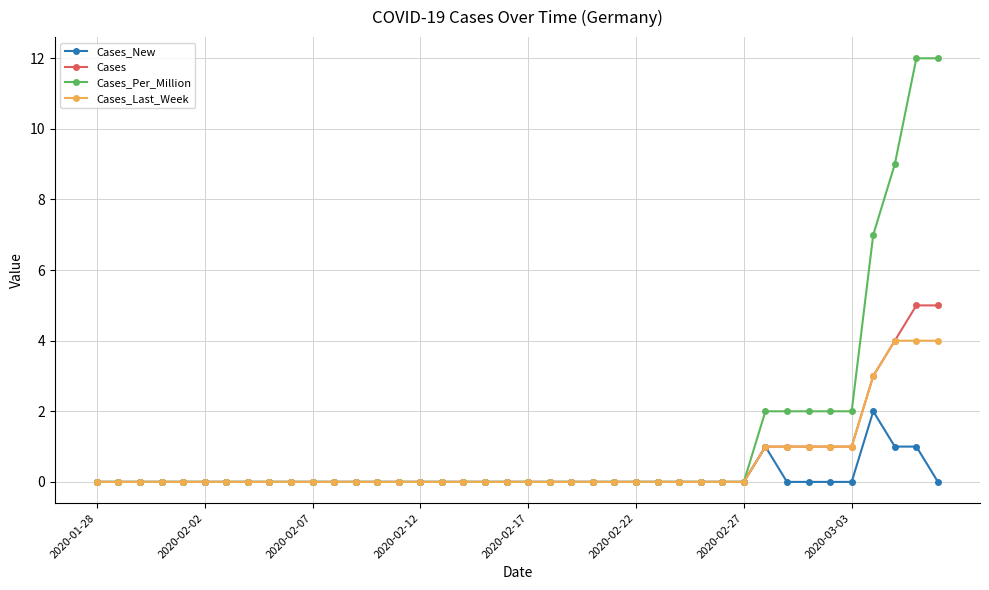

Which series has the largest range (max minus min)?

Cases_Per_Million